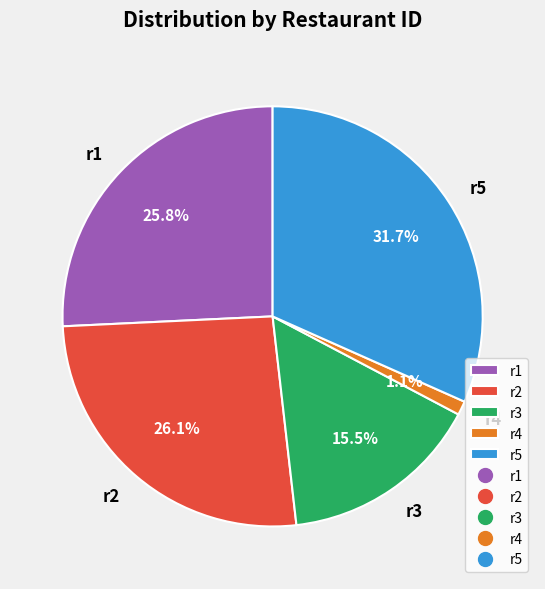

To the nearest percent, what is the combined percentage of r5 and r1?

57%